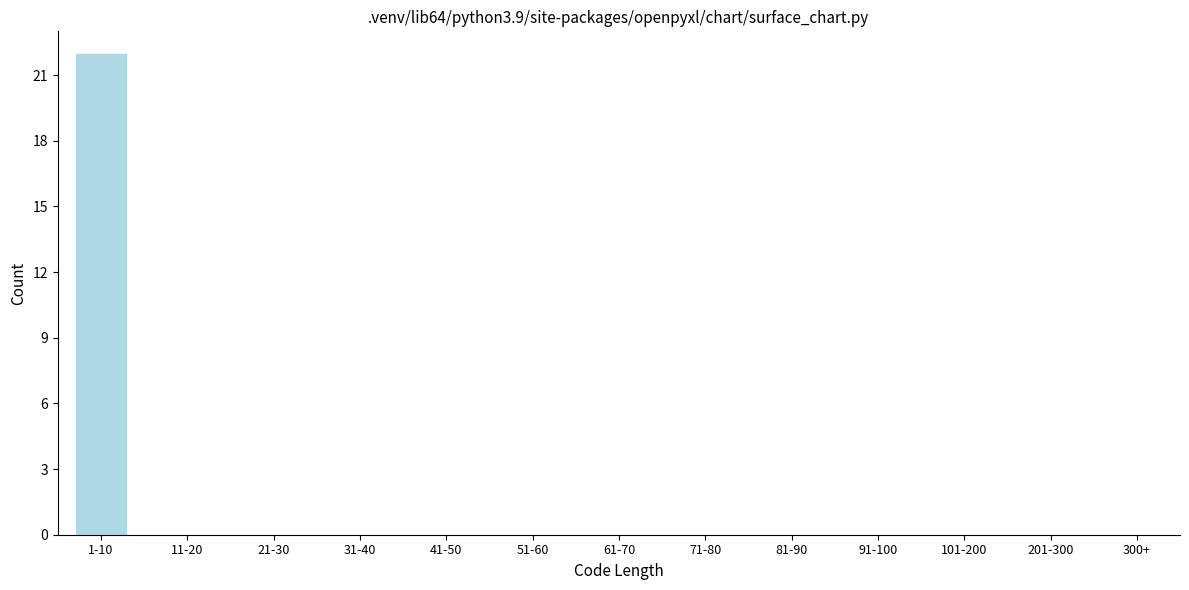

Reading left to right, transcribe all the data shown in this chart.

1-10=22	11-20=0	21-30=0	31-40=0	41-50=0	51-60=0	61-70=0	71-80=0	81-90=0	91-100=0	101-200=0	201-300=0